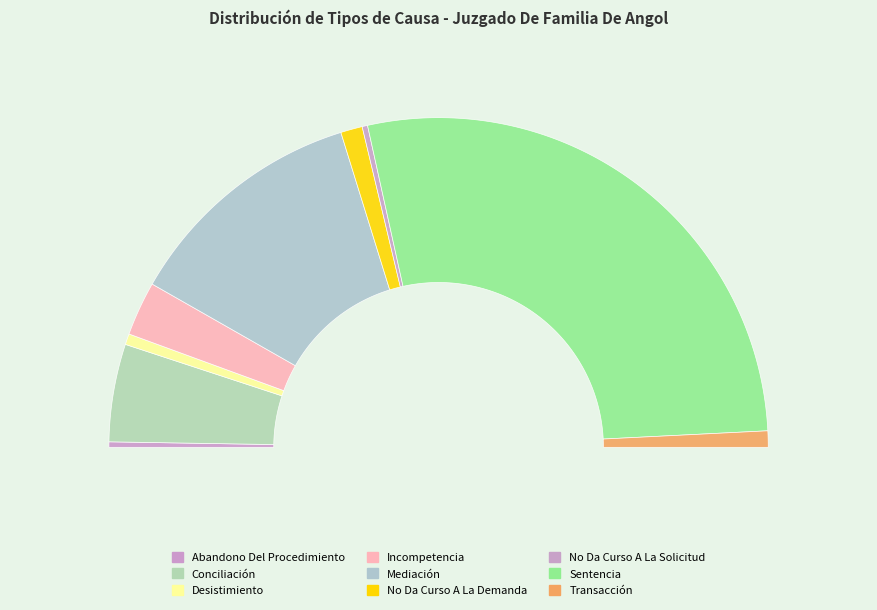

What is the change in value from Mediación to No Da Curso A La Demanda?

-41